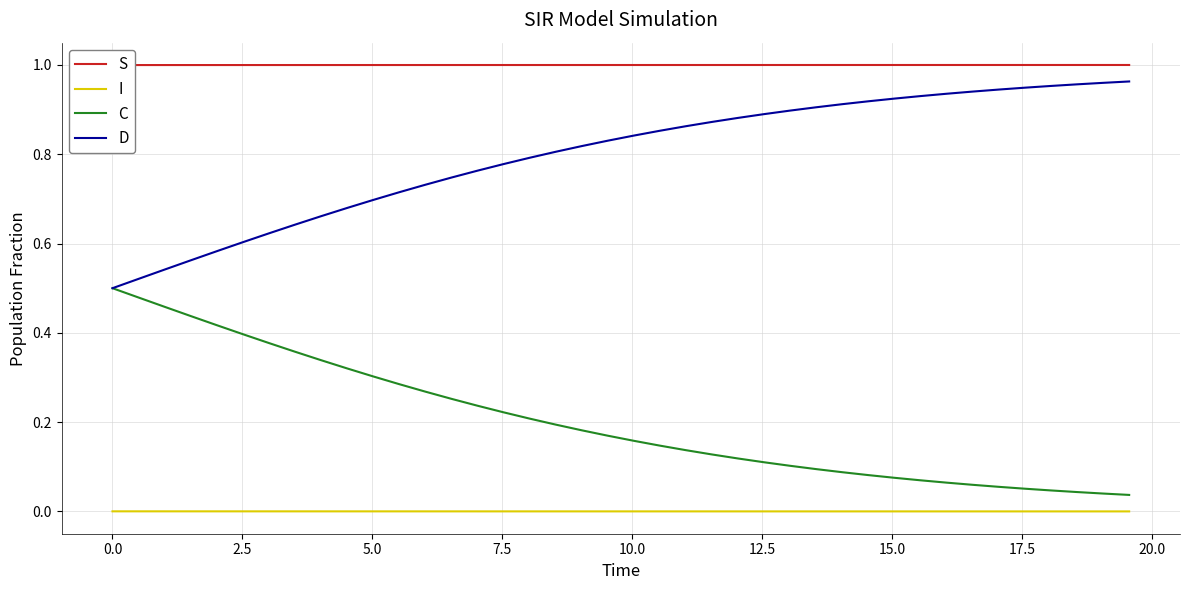

True or false: I and D cross at least once.

False